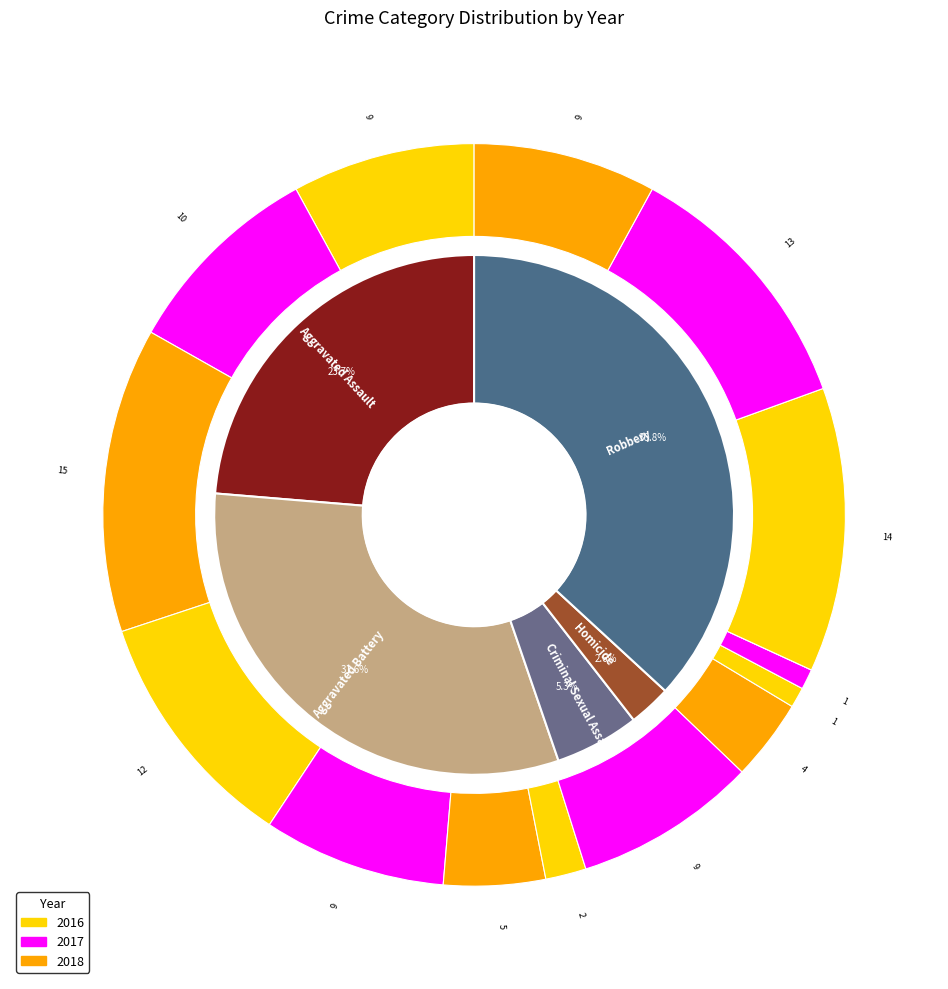

At Criminal Sexual Assault, list the series in order from smallest to largest.

2016, 2018, 2017